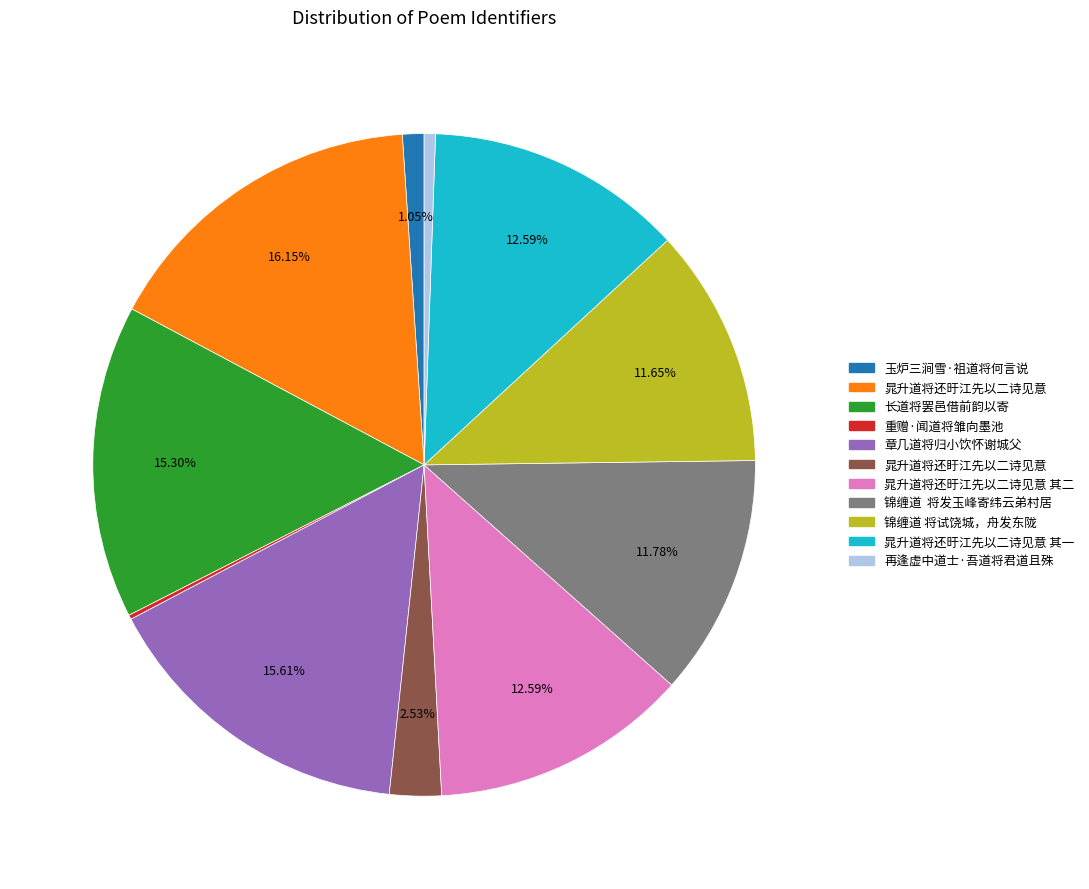

Is there any slice that represents more than half of the pie?

No